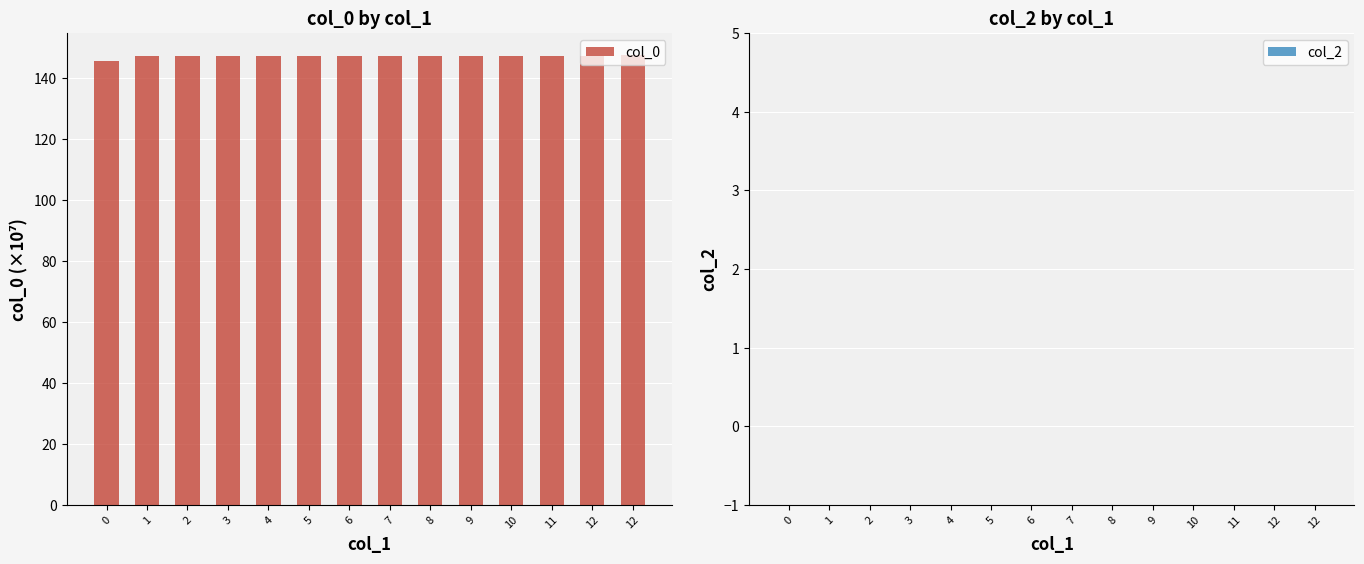

How many distinct data groups are displayed?

1